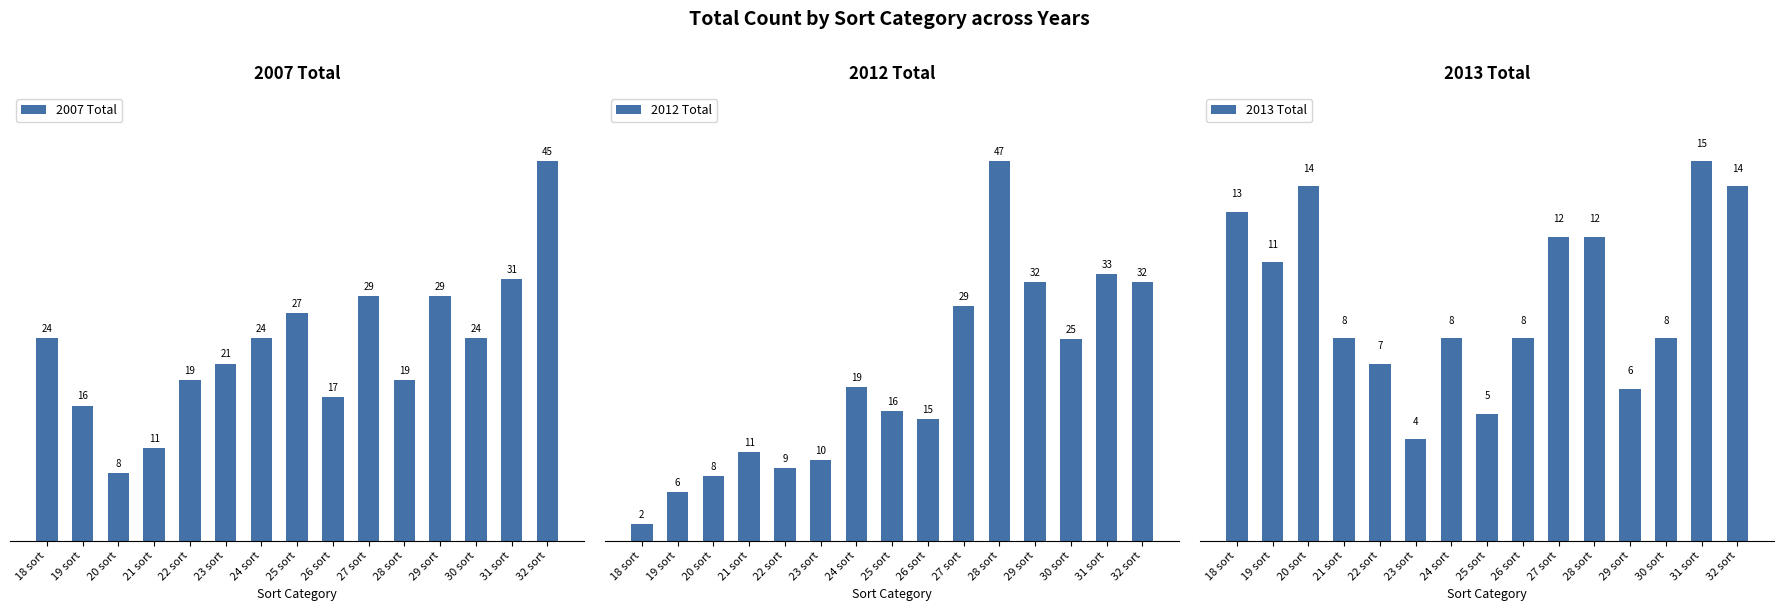

How many values in the 2012 Total series exceed 16?

7